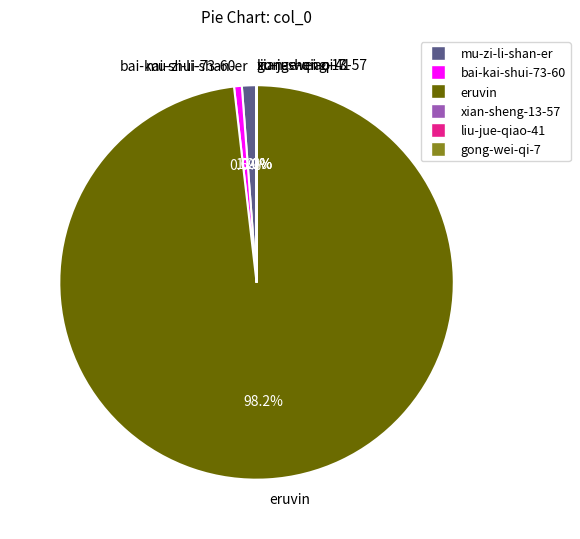

Is there any slice that represents more than half of the pie?

Yes